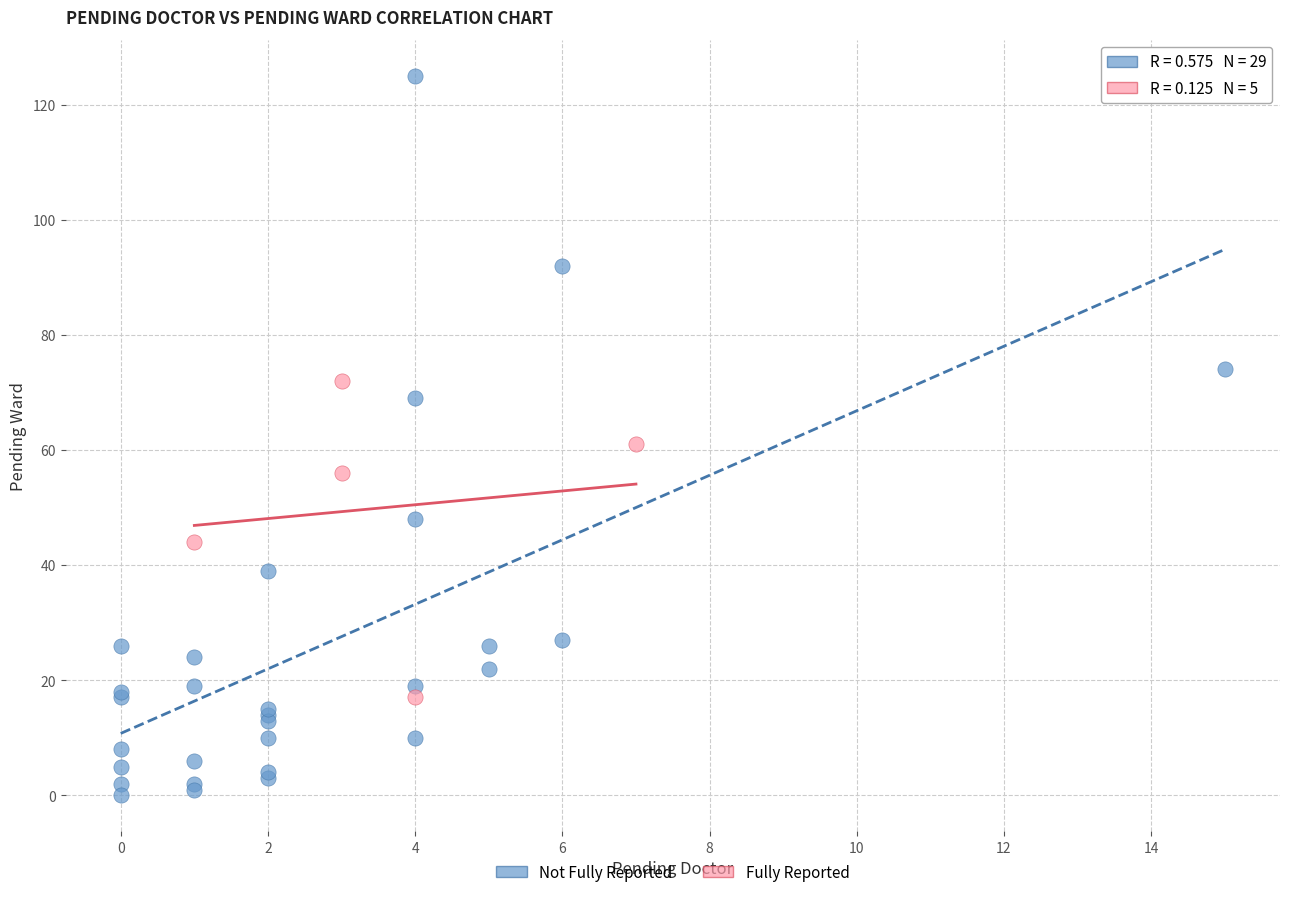

Which series contains the highest Y value?

Not Fully Reported